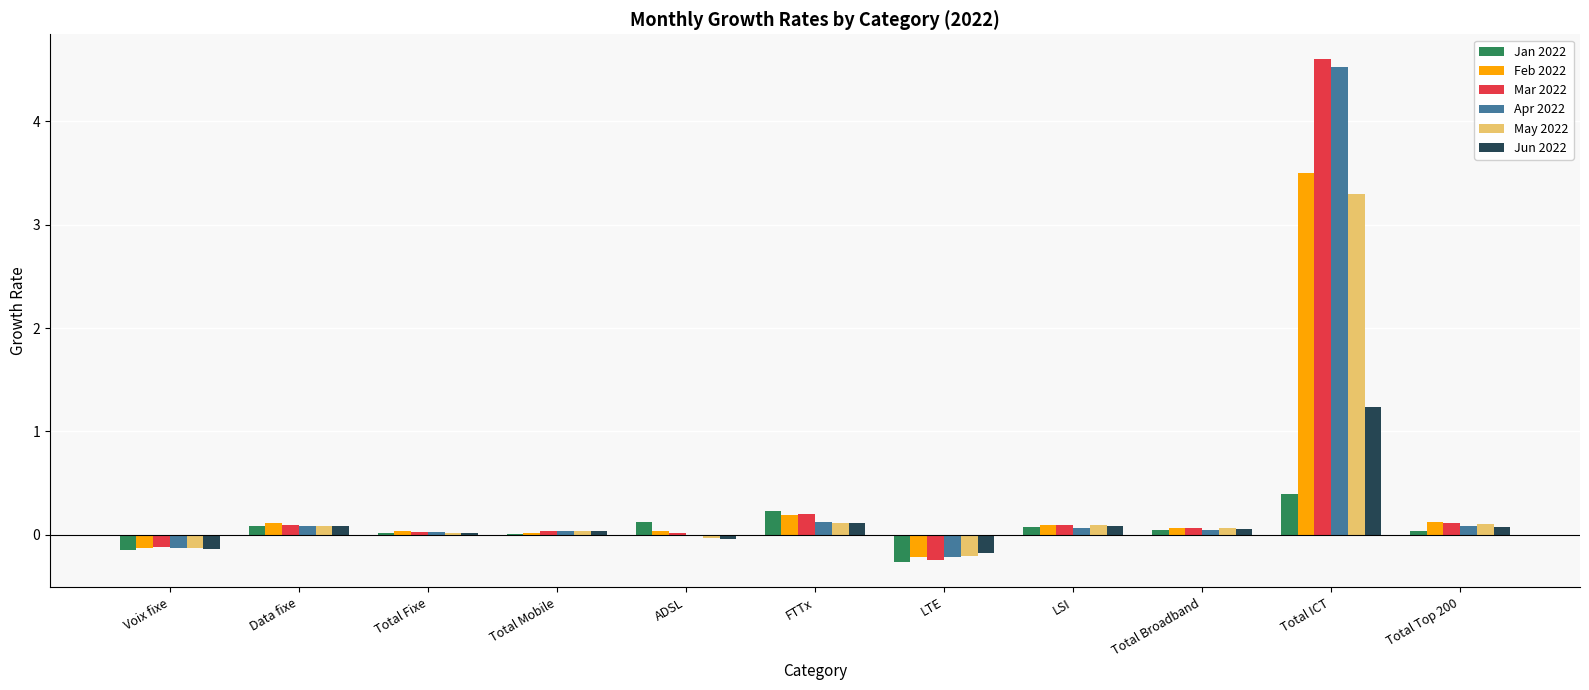

Where does the Jan 2022 series first go above 0?

Data fixe